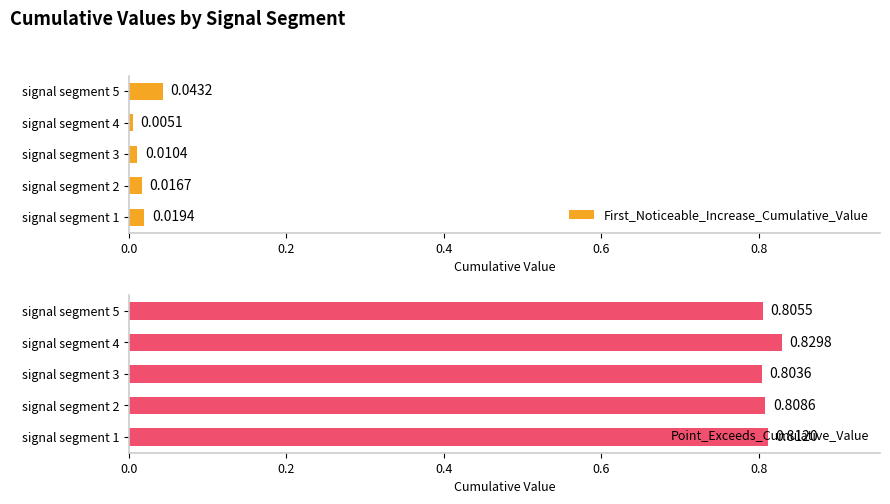

Does the chart contain any negative values?

No